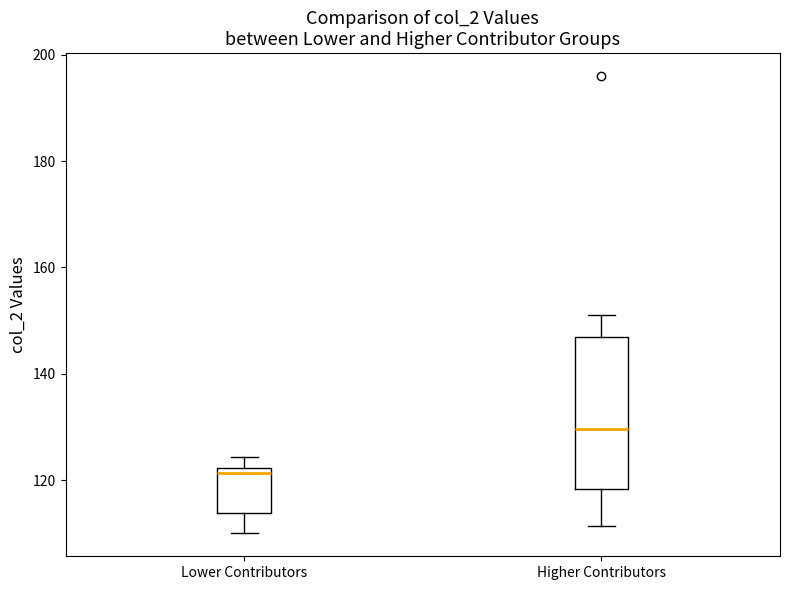

Where is the upper edge of the box for Higher Contributors on the y-axis? The values are not printed on the chart, so give them approximately, as read against the axis.

148